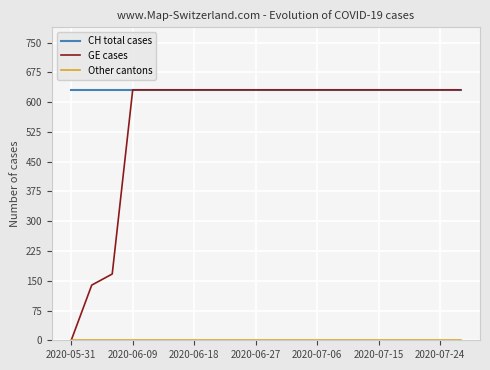

Which series has the largest range (max minus min)?

GE cases